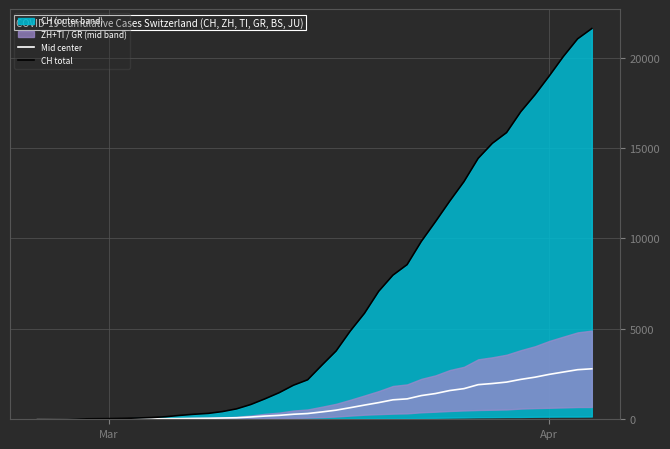

What is the maximum value shown in the chart?

21605.0